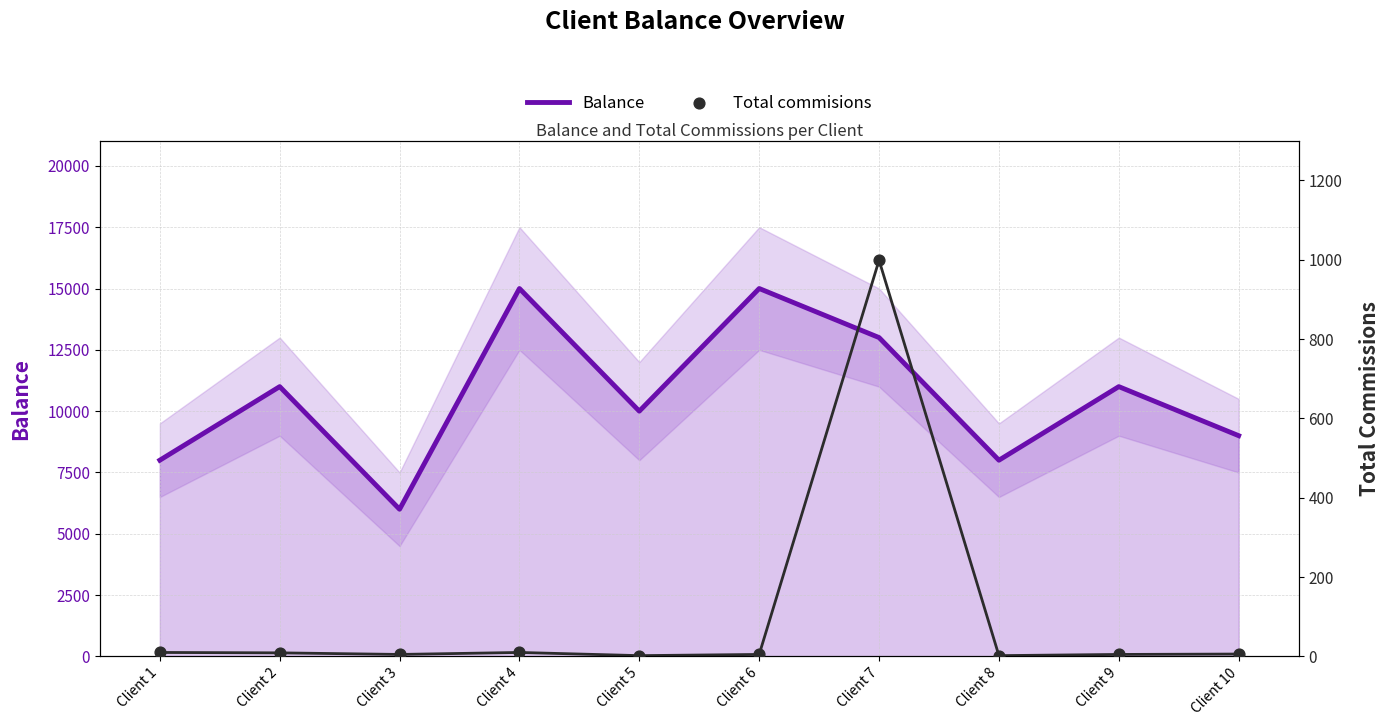

Which series has the largest total across all categories?

Balance